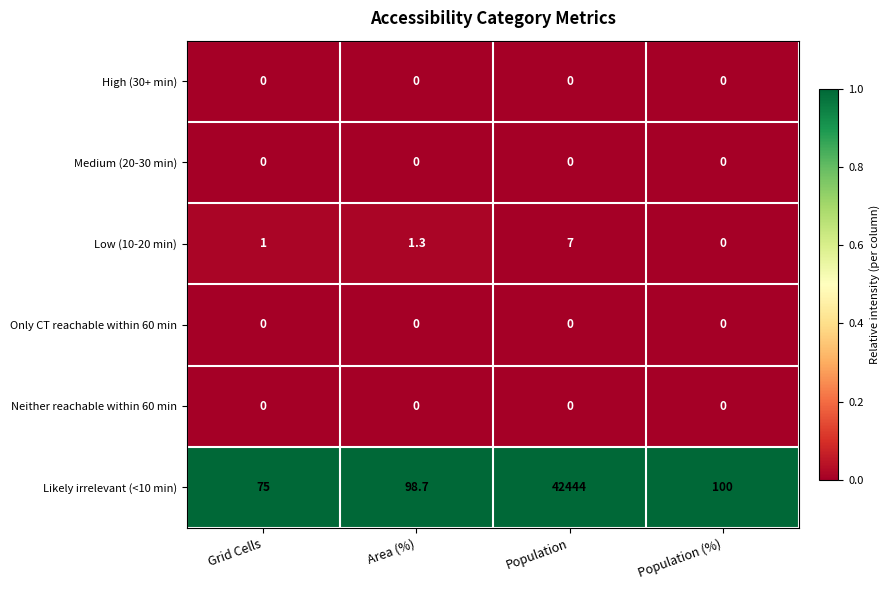

What is the greatest value displayed?

42444.0